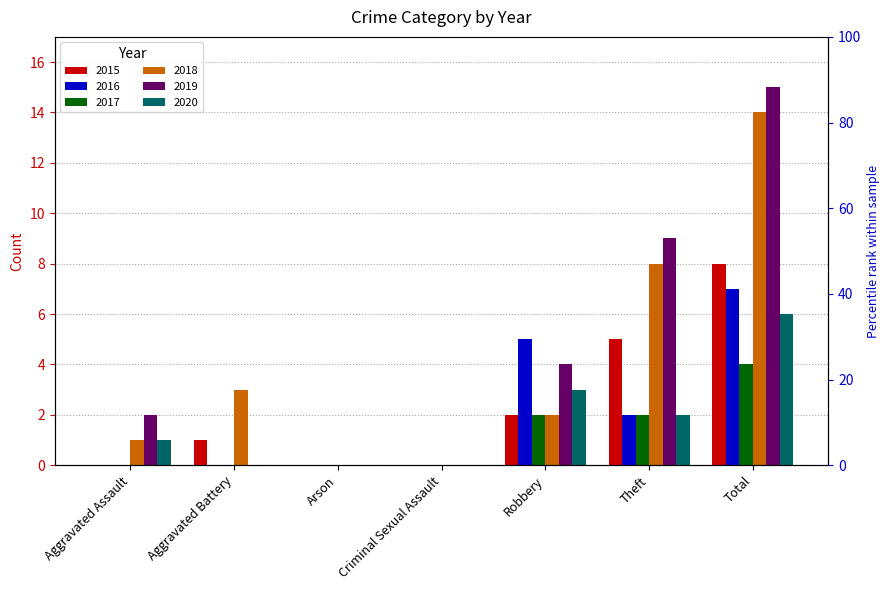

At how many categories does at least one series exceed 14?

1